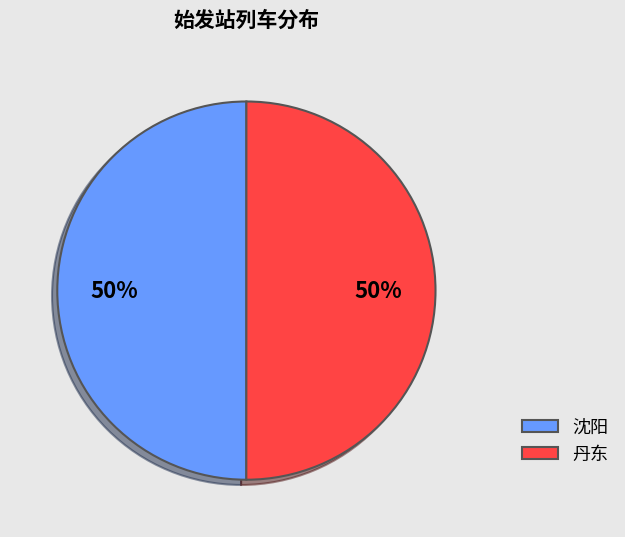

What percentage is the 丹东 slice, to the nearest percent?

50%